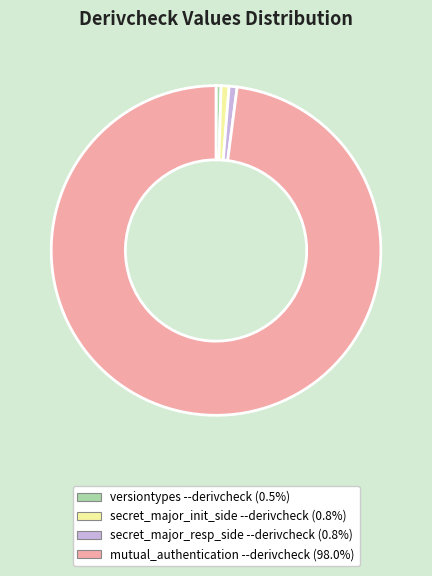

Count the number of slices in the pie.

4